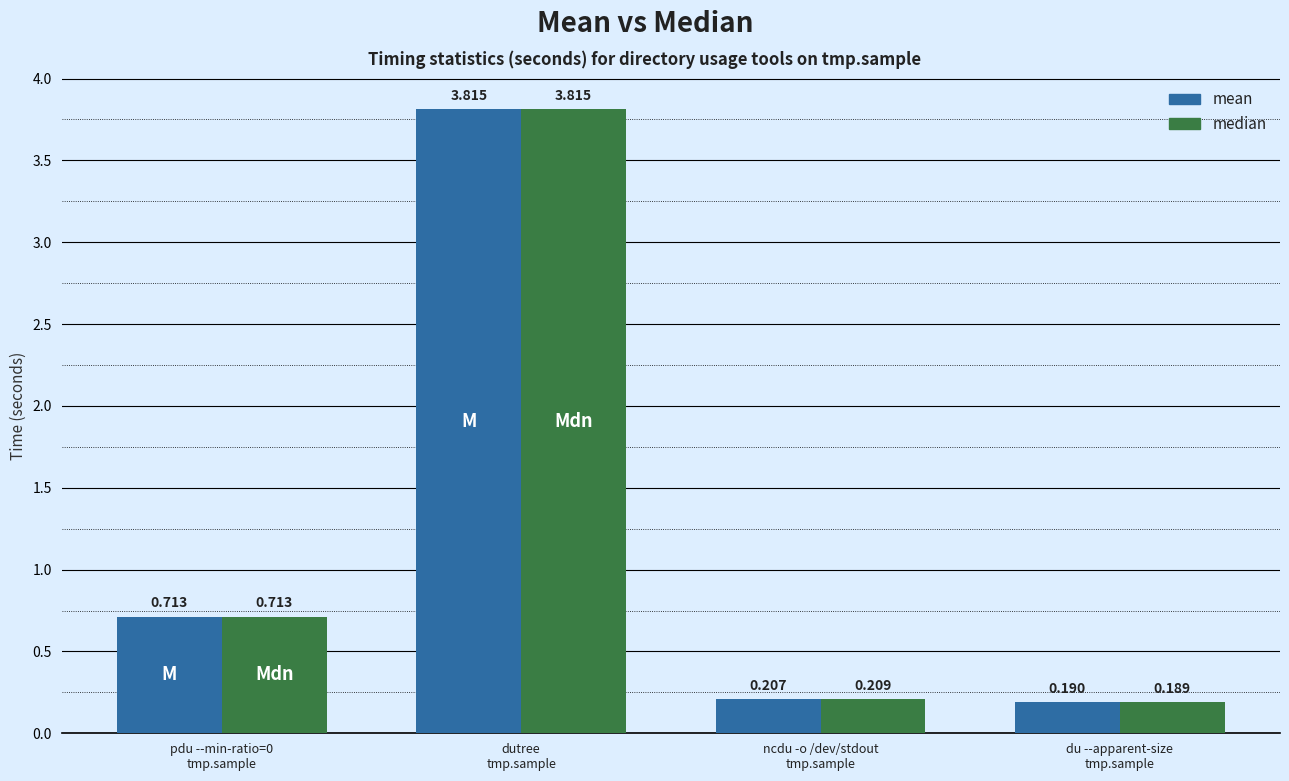

Which series has the widest spread of values?

median